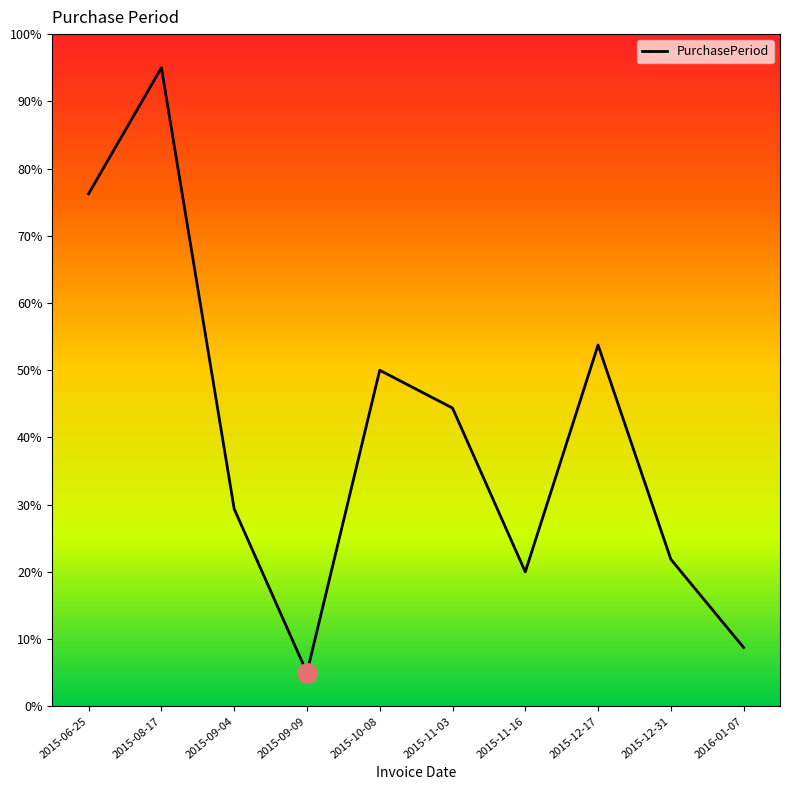

Is it true that the value at 2016-01-07 is 8.8?

True